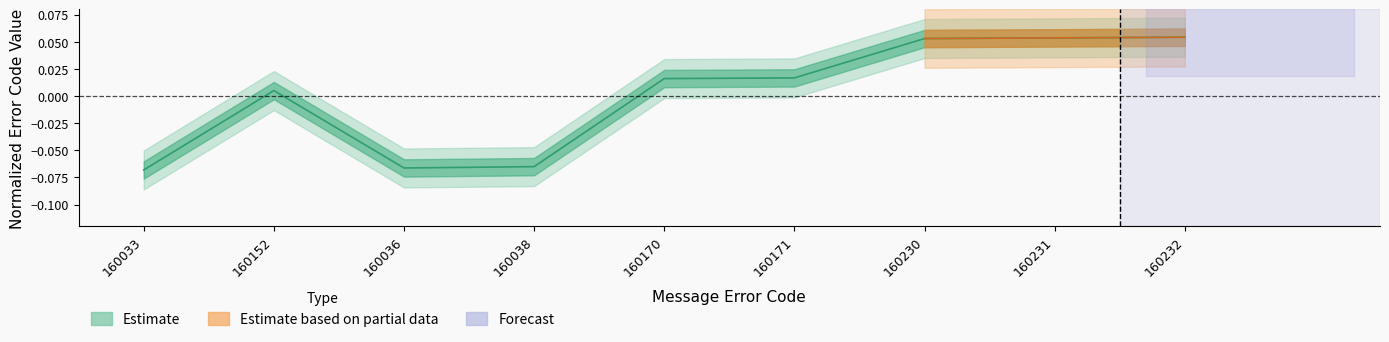

How many categories are shown in the chart?

9